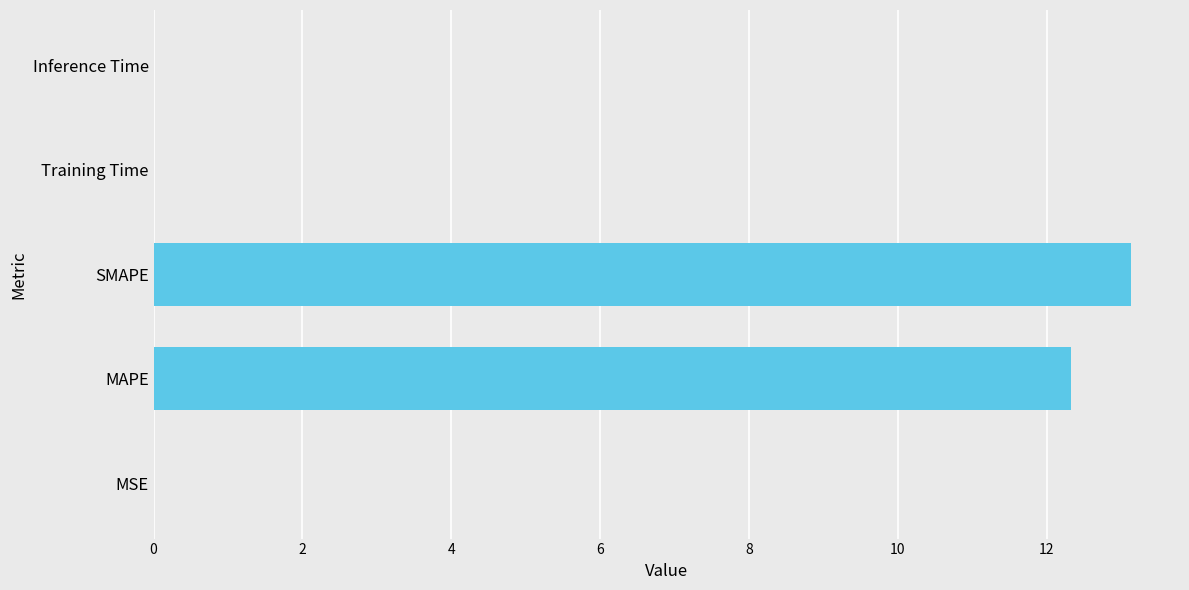

Is it true that the value at MSE is 0.0?

True